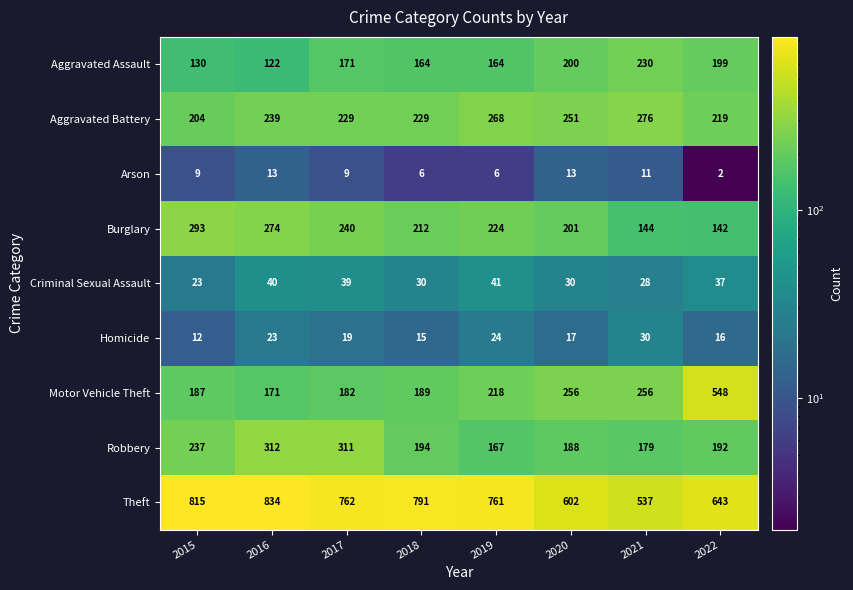

Which series has the largest range (max minus min)?

Motor Vehicle Theft